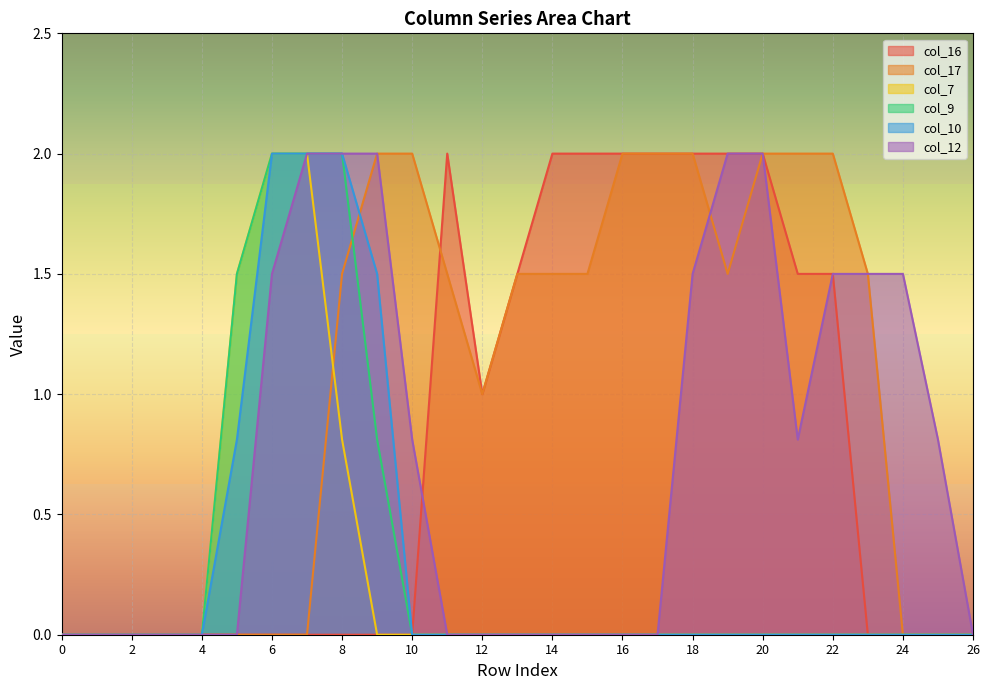

At which category does the chart reach its peak across all series?

11